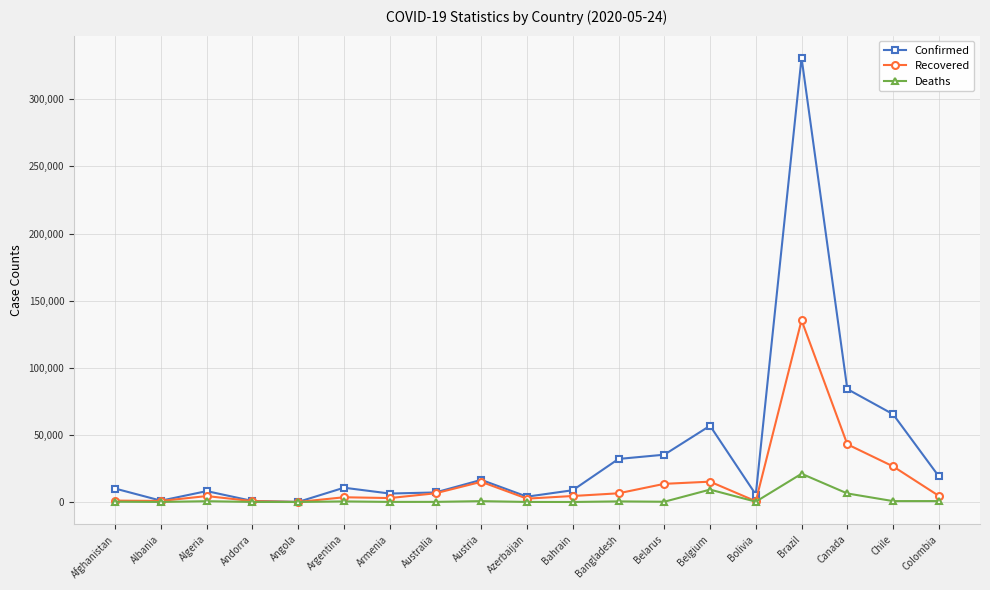

In Confirmed, how many points are lower than both neighbors (excluding endpoints)?

5